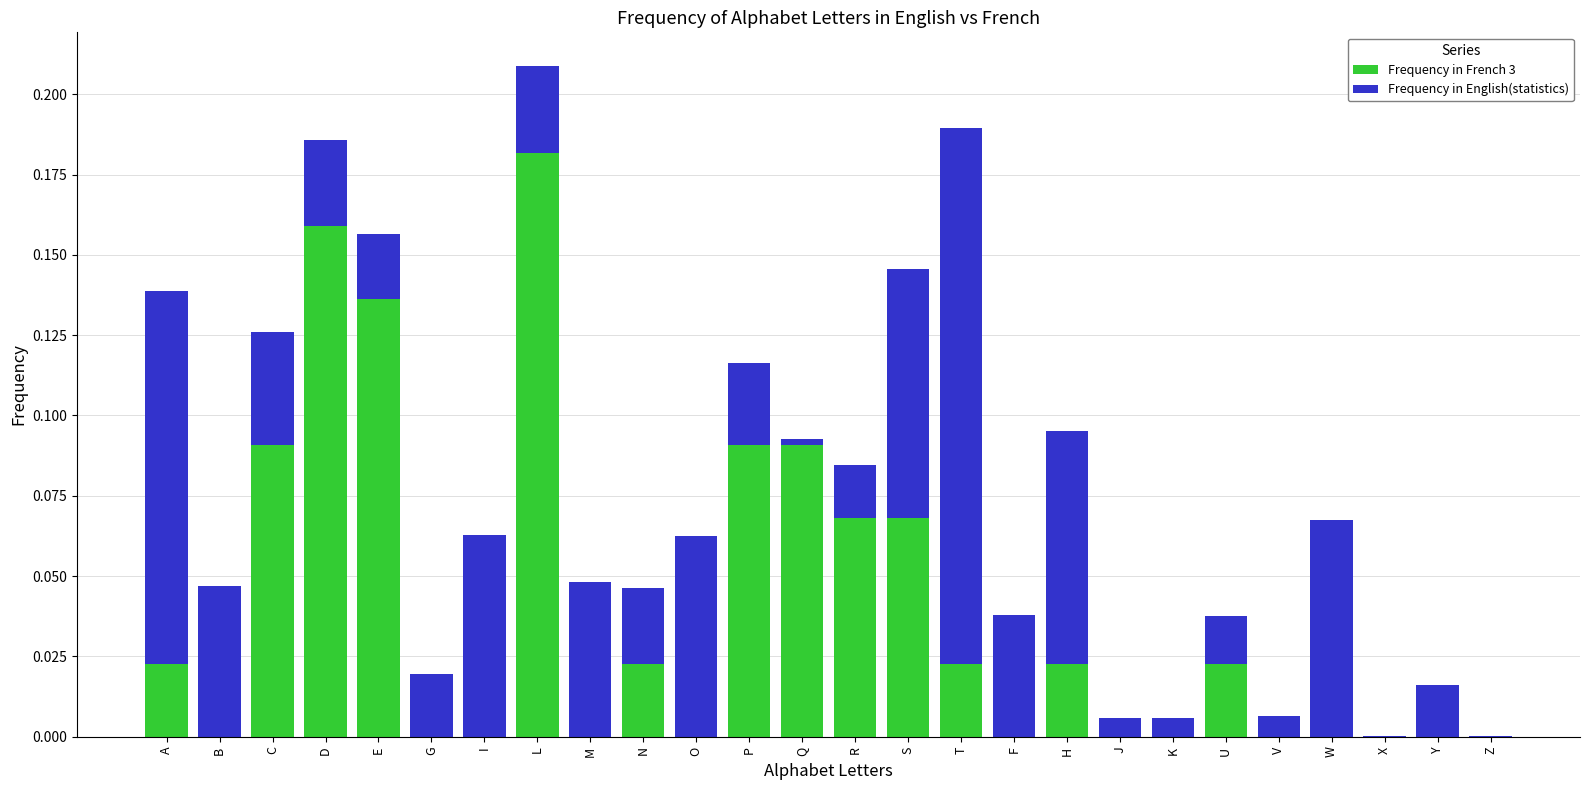

Is it true that Frequency in French 3 equals 0.0 at F?

True